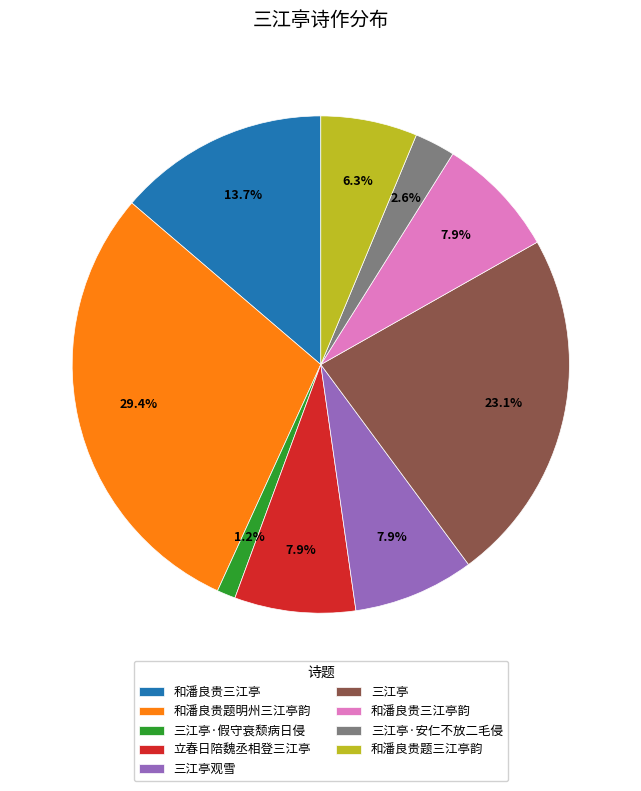

Which has a higher value, 三江亭观雪 or 三江亭·安仁不放二毛侵?

三江亭观雪